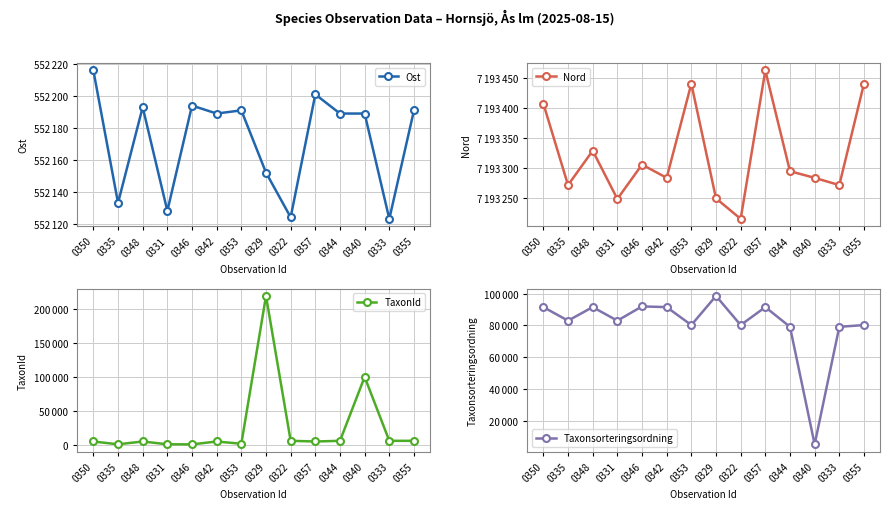

How many data points in TaxonId are above 5432?

6